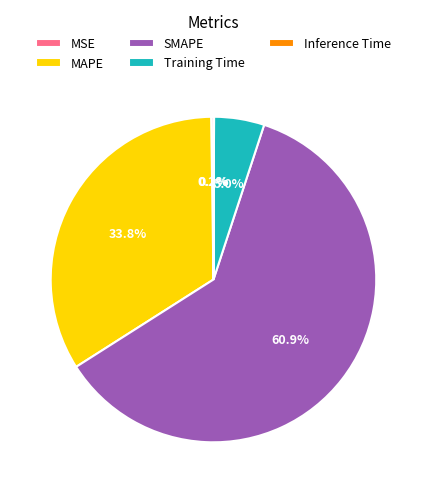

To the nearest percent, what is the average slice percentage?

20%